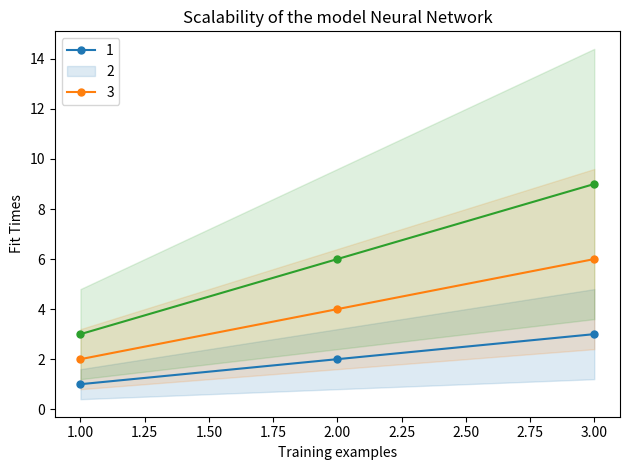

What is the minimum value for 1?

1